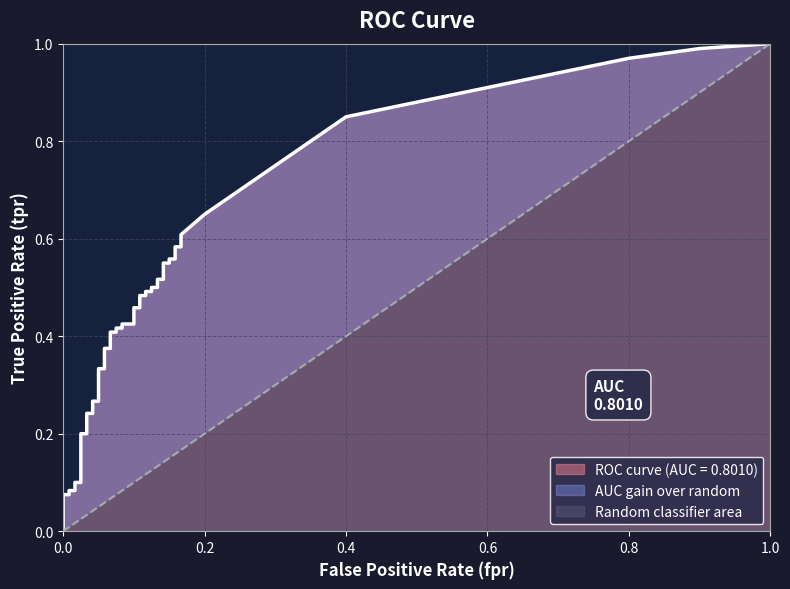

What is the difference between the tpr values at 7 and 6?

0.1